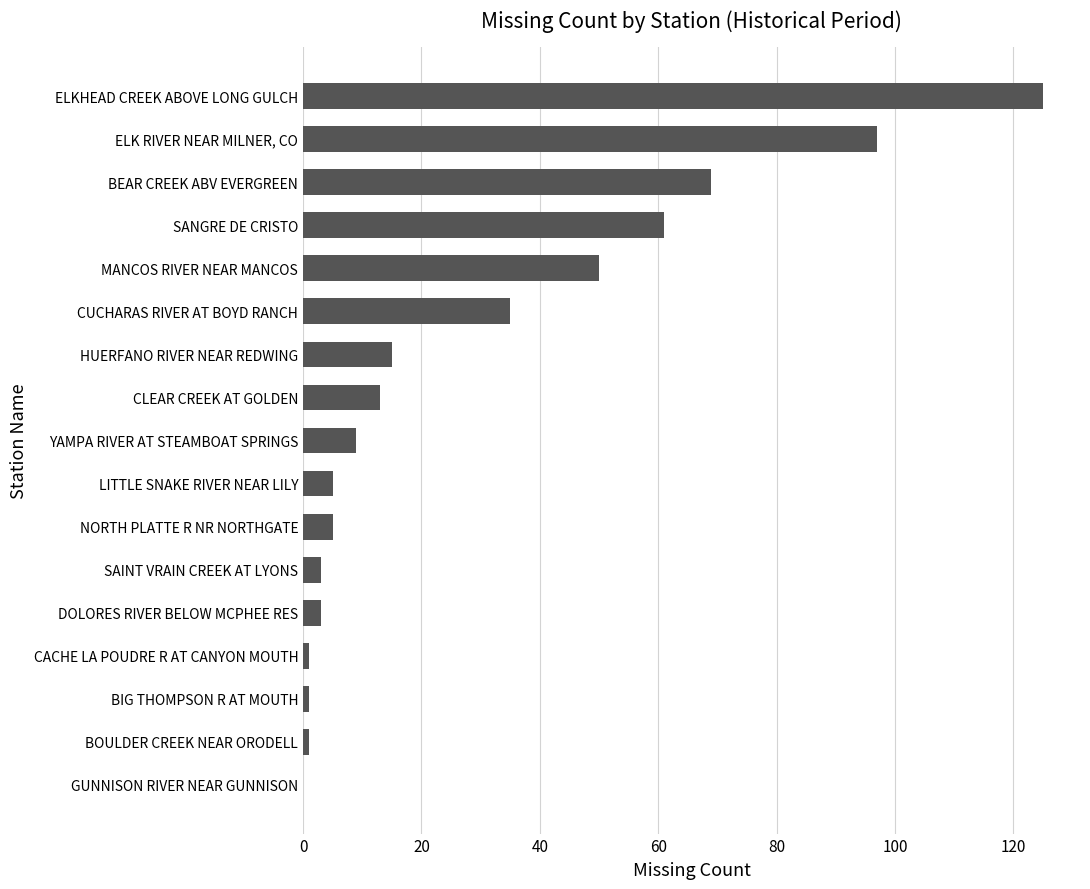

The value at MANCOS RIVER NEAR MANCOS is 50. True or false?

True